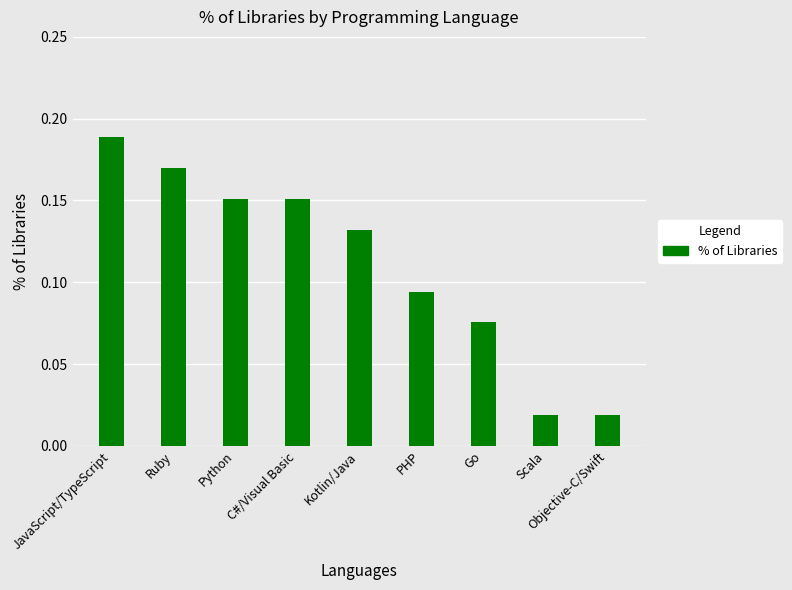

What is the sum of all values?

1.0